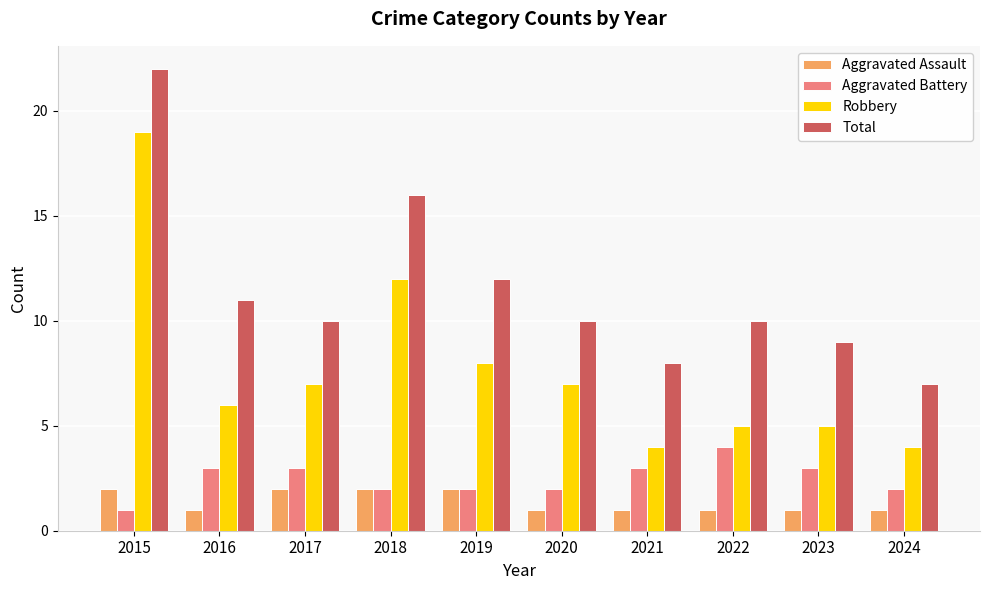

What is the value of the Aggravated Assault bar at the 4th from the left?

2